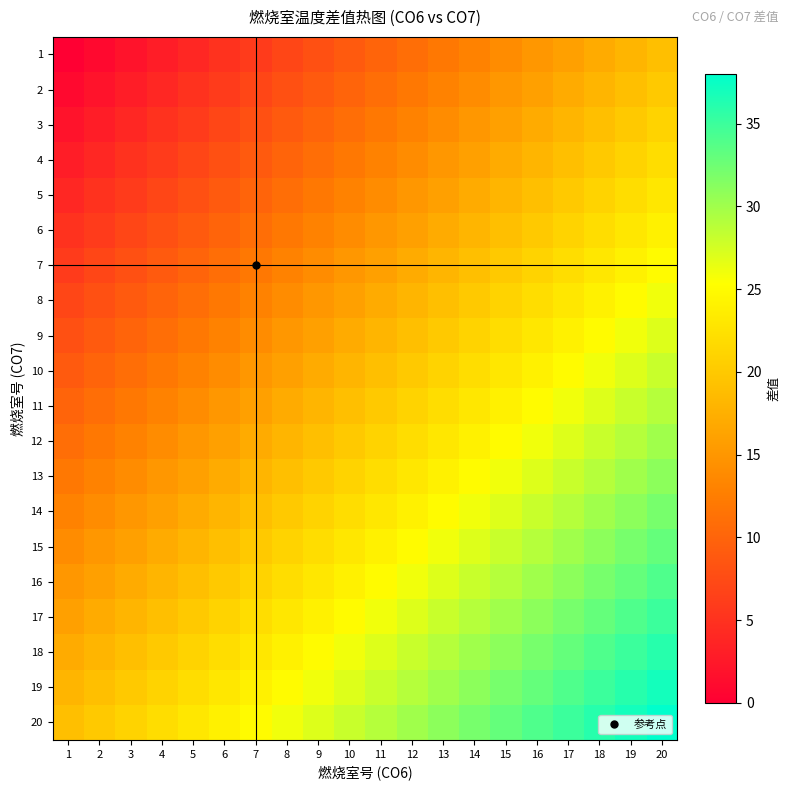

Reading left to right, what are all the values shown in this chart?

1: 1=0	2=1	3=2	4=3	5=4	6=5	7=6	8=7	9=8	10=9	11=10	12=11	13=12	14=13	15=14	16=15	17=16	18=17	19=18	20=19
2: 1=1	2=2	3=3	4=4	5=5	6=6	7=7	8=8	9=9	10=10	11=11	12=12	13=13	14=14	15=15	16=16	17=17	18=18	19=19	20=20
3: 1=2	2=3	3=4	4=5	5=6	6=7	7=8	8=9	9=10	10=11	11=12	12=13	13=14	14=15	15=16	16=17	17=18	18=19	19=20	20=21
4: 1=3	2=4	3=5	4=6	5=7	6=8	7=9	8=10	9=11	10=12	11=13	12=14	13=15	14=16	15=17	16=18	17=19	18=20	19=21	20=22
5: 1=4	2=5	3=6	4=7	5=8	6=9	7=10	8=11	9=12	10=13	11=14	12=15	13=16	14=17	15=18	16=19	17=20	18=21	19=22	20=23
6: 1=5	2=6	3=7	4=8	5=9	6=10	7=11	8=12	9=13	10=14	11=15	12=16	13=17	14=18	15=19	16=20	17=21	18=22	19=23	20=24
7: 1=6	2=7	3=8	4=9	5=10	6=11	7=12	8=13	9=14	10=15	11=16	12=17	13=18	14=19	15=20	16=21	17=22	18=23	19=24	20=25
8: 1=7	2=8	3=9	4=10	5=11	6=12	7=13	8=14	9=15	10=16	11=17	12=18	13=19	14=20	15=21	16=22	17=23	18=24	19=25	20=26
9: 1=8	2=9	3=10	4=11	5=12	6=13	7=14	8=15	9=16	10=17	11=18	12=19	13=20	14=21	15=22	16=23	17=24	18=25	19=26	20=27
10: 1=9	2=10	3=11	4=12	5=13	6=14	7=15	8=16	9=17	10=18	11=19	12=20	13=21	14=22	15=23	16=24	17=25	18=26	19=27	20=28
11: 1=10	2=11	3=12	4=13	5=14	6=15	7=16	8=17	9=18	10=19	11=20	12=21	13=22	14=23	15=24	16=25	17=26	18=27	19=28	20=29
12: 1=11	2=12	3=13	4=14	5=15	6=16	7=17	8=18	9=19	10=20	11=21	12=22	13=23	14=24	15=25	16=26	17=27	18=28	19=29	20=30
13: 1=12	2=13	3=14	4=15	5=16	6=17	7=18	8=19	9=20	10=21	11=22	12=23	13=24	14=25	15=26	16=27	17=28	18=29	19=30	20=31
14: 1=13	2=14	3=15	4=16	5=17	6=18	7=19	8=20	9=21	10=22	11=23	12=24	13=25	14=26	15=27	16=28	17=29	18=30	19=31	20=32
15: 1=14	2=15	3=16	4=17	5=18	6=19	7=20	8=21	9=22	10=23	11=24	12=25	13=26	14=27	15=28	16=29	17=30	18=31	19=32	20=33
16: 1=15	2=16	3=17	4=18	5=19	6=20	7=21	8=22	9=23	10=24	11=25	12=26	13=27	14=28	15=29	16=30	17=31	18=32	19=33	20=34
17: 1=16	2=17	3=18	4=19	5=20	6=21	7=22	8=23	9=24	10=25	11=26	12=27	13=28	14=29	15=30	16=31	17=32	18=33	19=34	20=35
18: 1=17	2=18	3=19	4=20	5=21	6=22	7=23	8=24	9=25	10=26	11=27	12=28	13=29	14=30	15=31	16=32	17=33	18=34	19=35	20=36
19: 1=18	2=19	3=20	4=21	5=22	6=23	7=24	8=25	9=26	10=27	11=28	12=29	13=30	14=31	15=32	16=33	17=34	18=35	19=36	20=37
20: 1=19	2=20	3=21	4=22	5=23	6=24	7=25	8=26	9=27	10=28	11=29	12=30	13=31	14=32	15=33	16=34	17=35	18=36	19=37	20=38